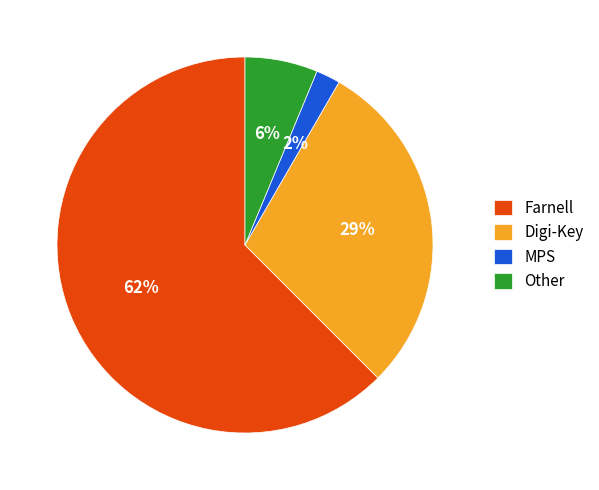

Rank the categories by value from highest to lowest.

Farnell, Digi-Key, Other, MPS